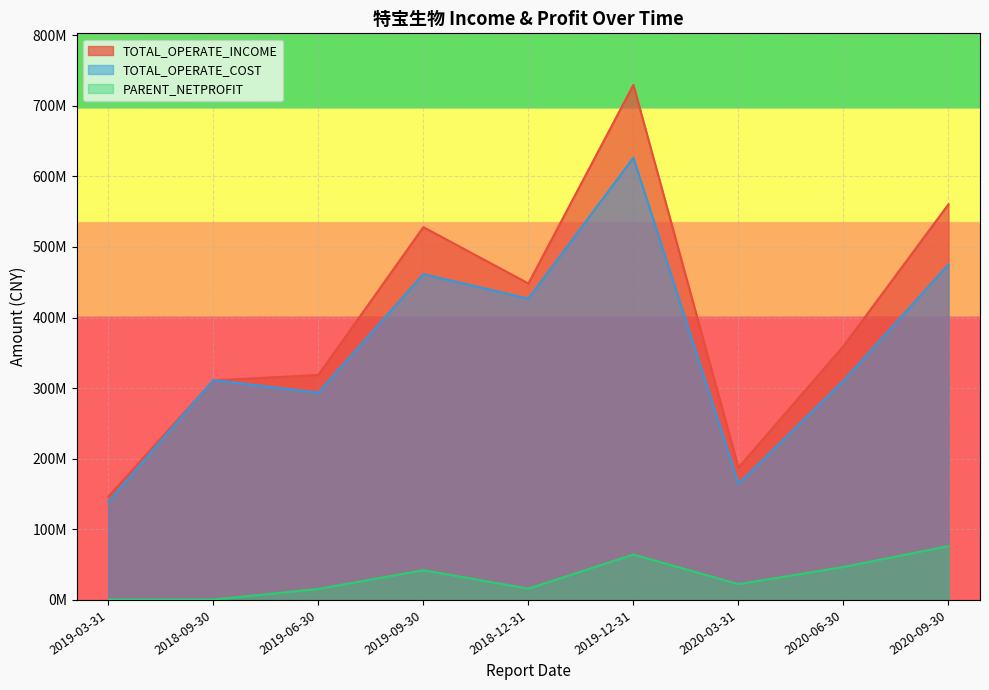

Reading right to left, list all the values displayed in this chart.

PARENT_NETPROFIT: 76262628.7	46611804.2	22359658.1	64293940.5	16002935.3	42084517.1	15547105.6	477249.1	542134.6
TOTAL_OPERATE_INCOME: 560521811.9	359557572.0	187502306.1	729666393.3	448282685.5	528082580.7	318677185.1	310960533.5	146459314.5
TOTAL_OPERATE_COST: 475179434.5	310383961.0	164686559.5	626506041.3	426811190.3	461553487.0	293656678.7	311489955.5	138901306.2